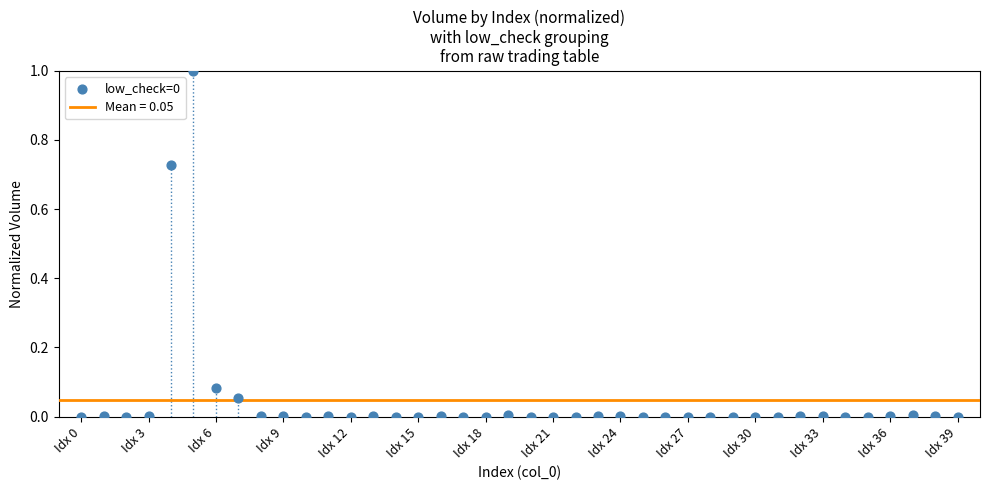

What is the range of Y values (max minus min)?

1.0